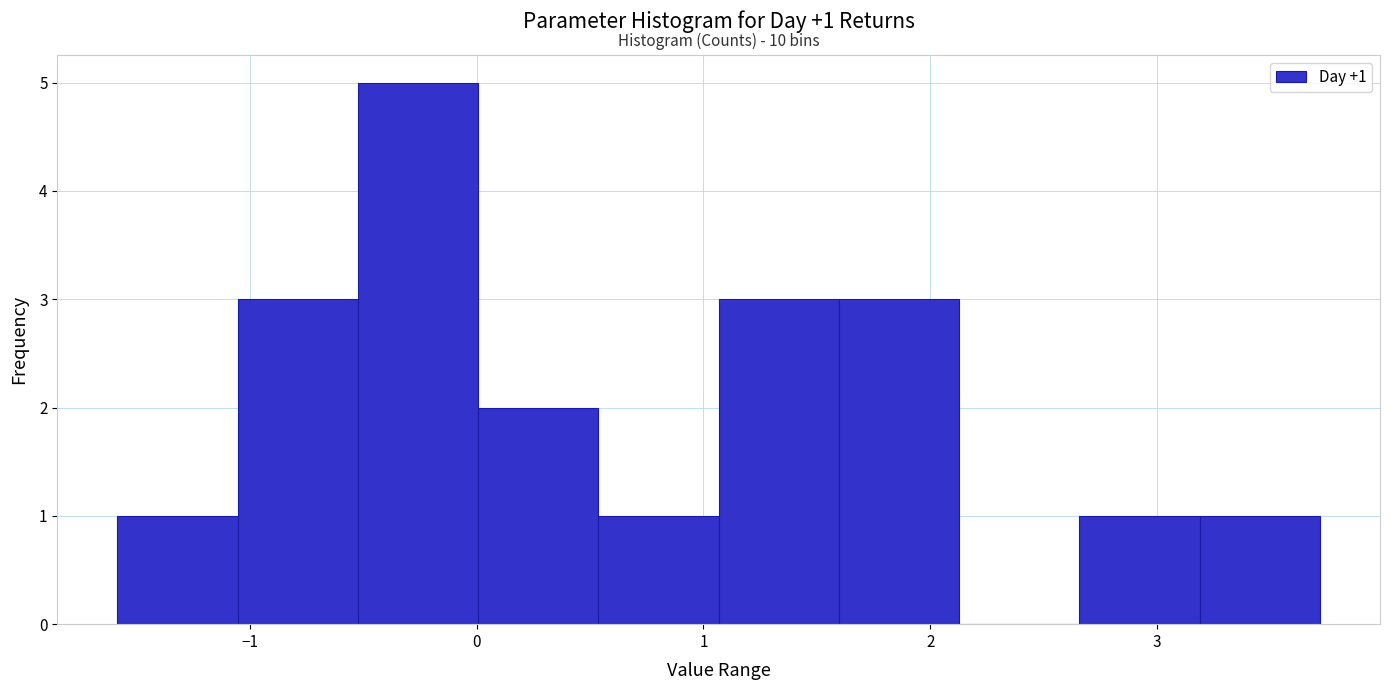

Which range on the x-axis has the tallest bar?

-0.5 to 0.0